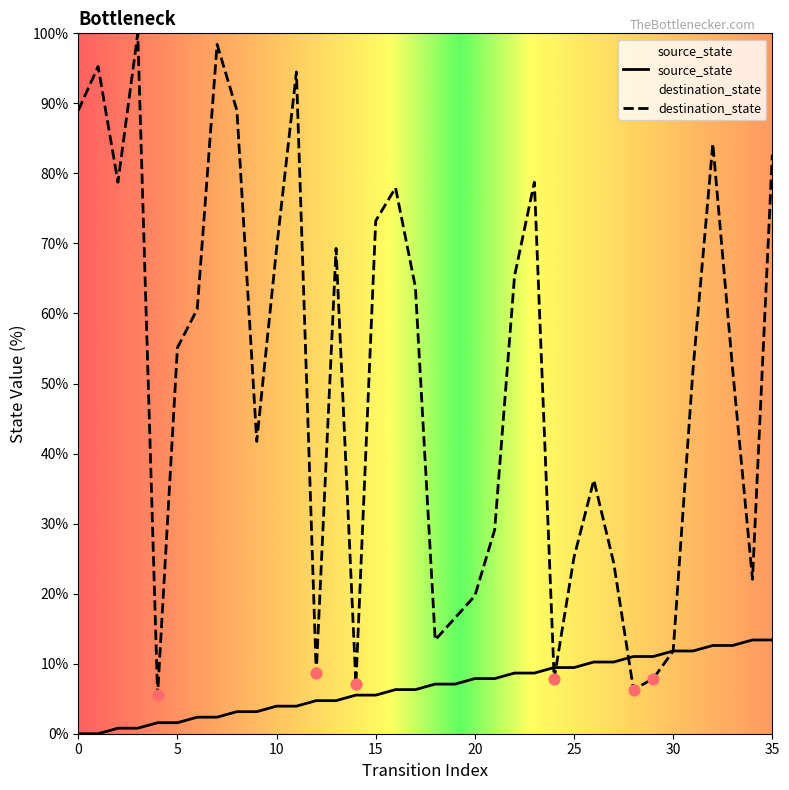

Which series has the widest spread of Y values?

destination_state